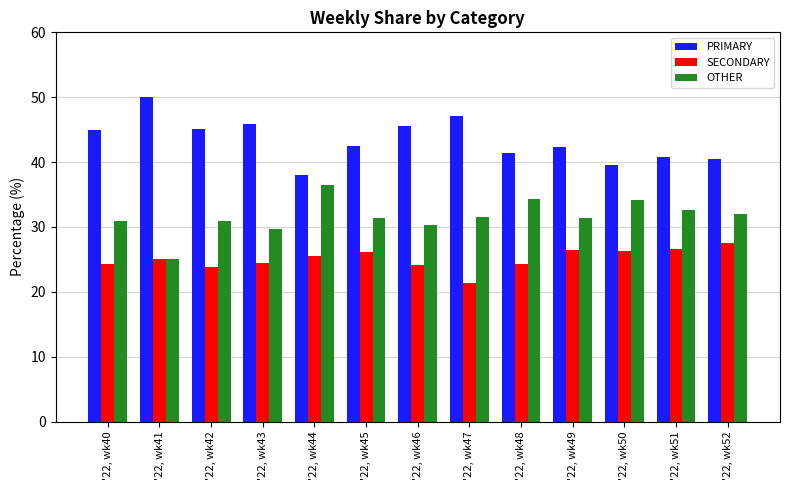

Are the bars grouped side by side (vs. stacked)?

Yes